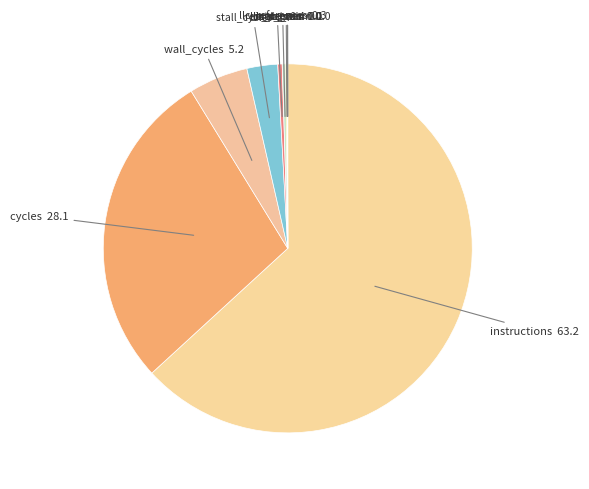

How many segments does this pie chart have?

11